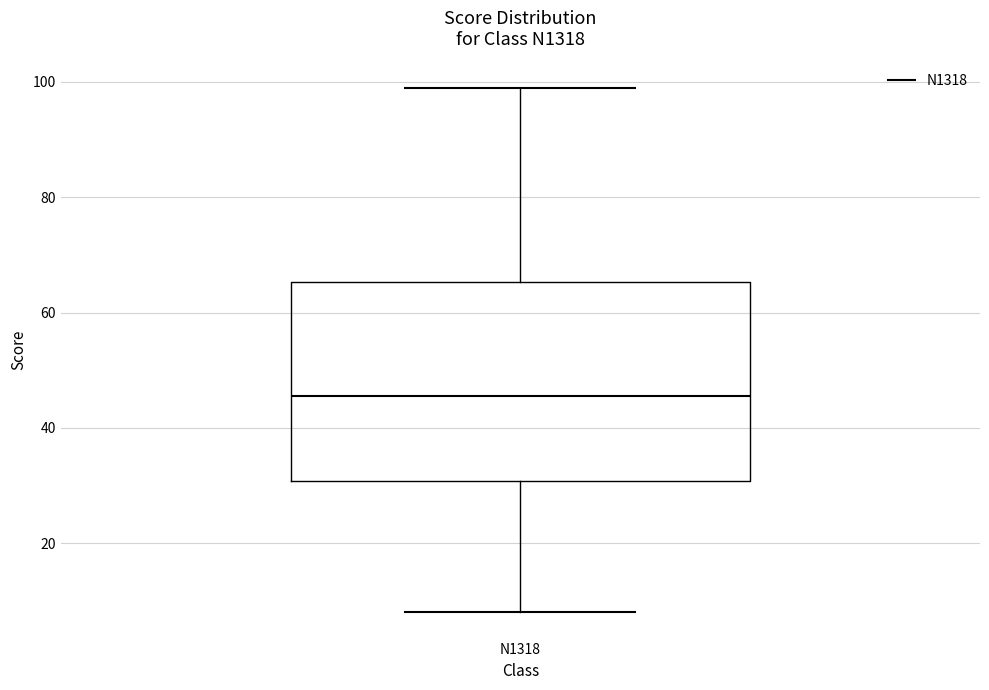

Transcribe this box plot: give where the median line is, the range the box spans, and where the two whiskers end, as read against the y-axis. The values are not printed on the chart, so give them approximately, as read against the axis.

median 46, box 30 to 66, whiskers 8 to 100